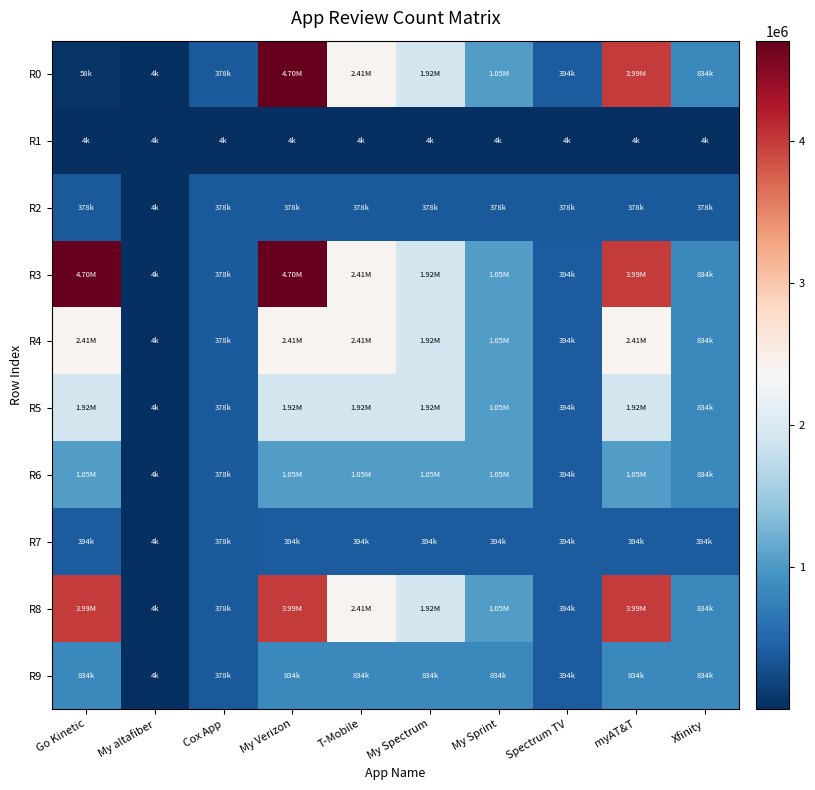

What is the maximum value for R5?

1917498